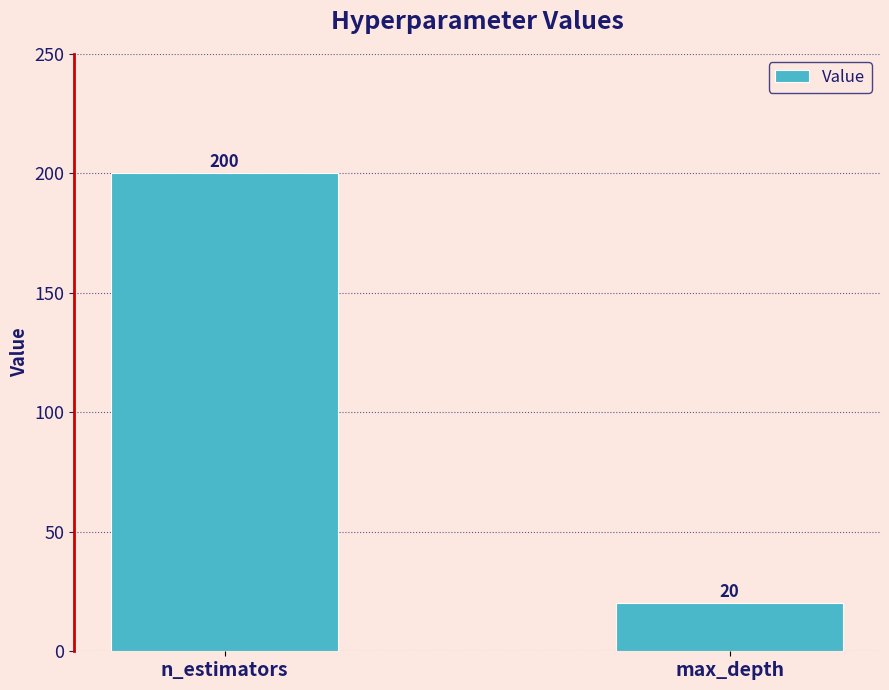

Reading left to right, what are all the values shown in this chart?

200	20